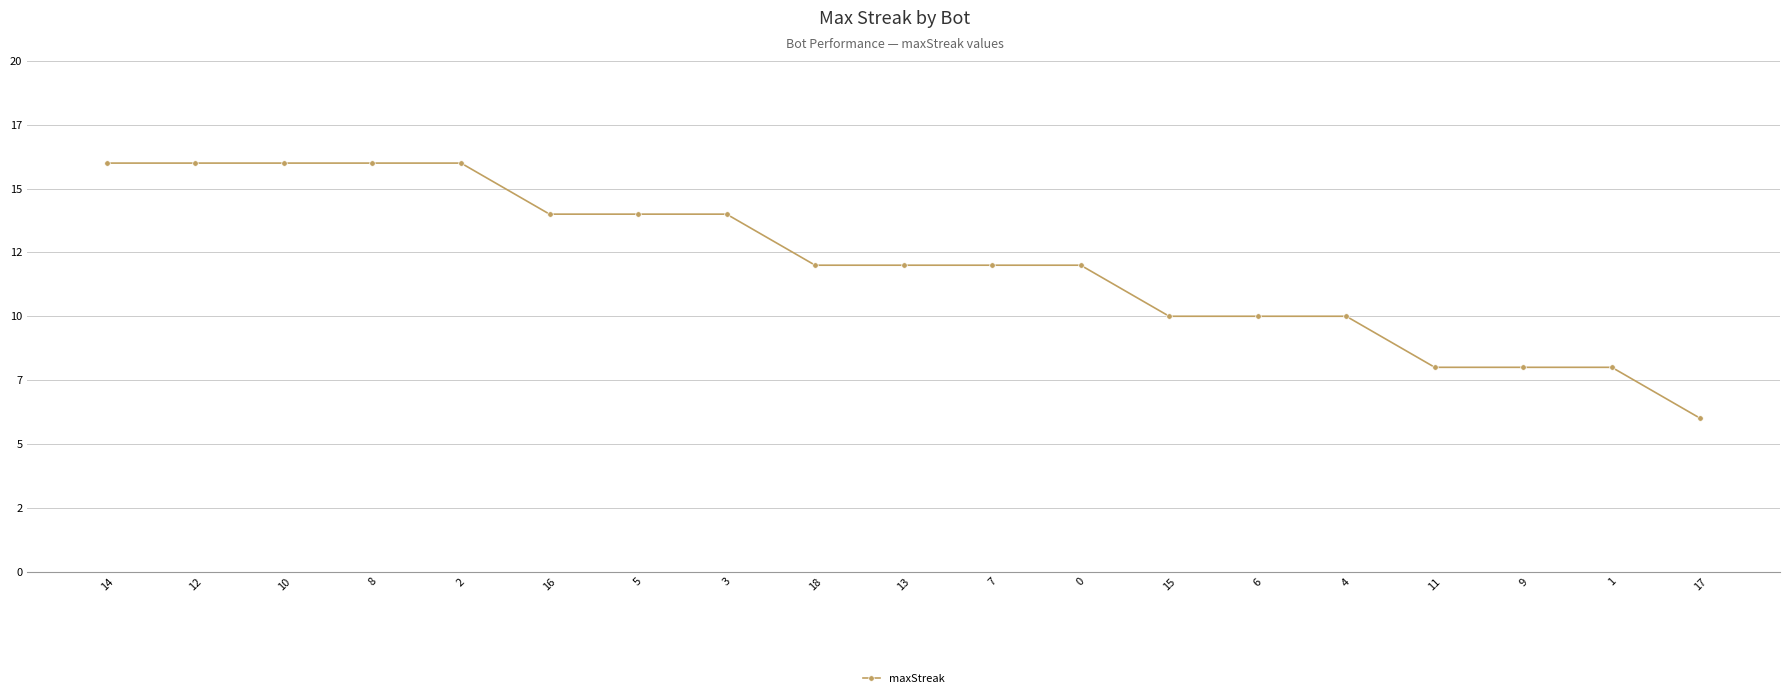

Does the chart have visible grid lines?

Yes